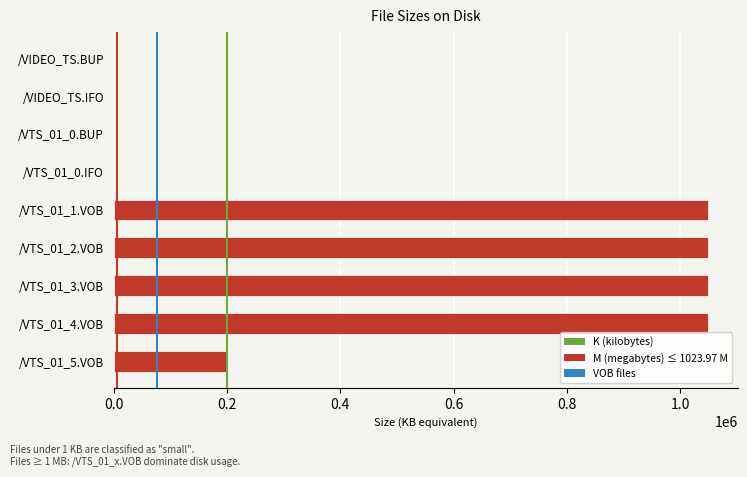

What is the greatest value displayed?

1048545.3